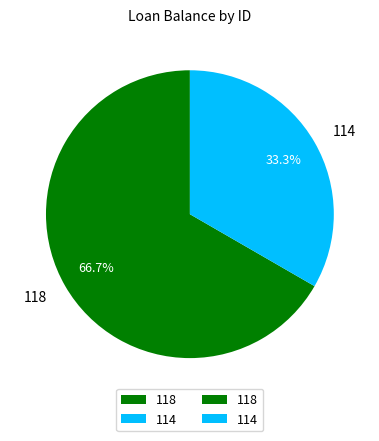

To the nearest percent, what is the average slice percentage?

50%